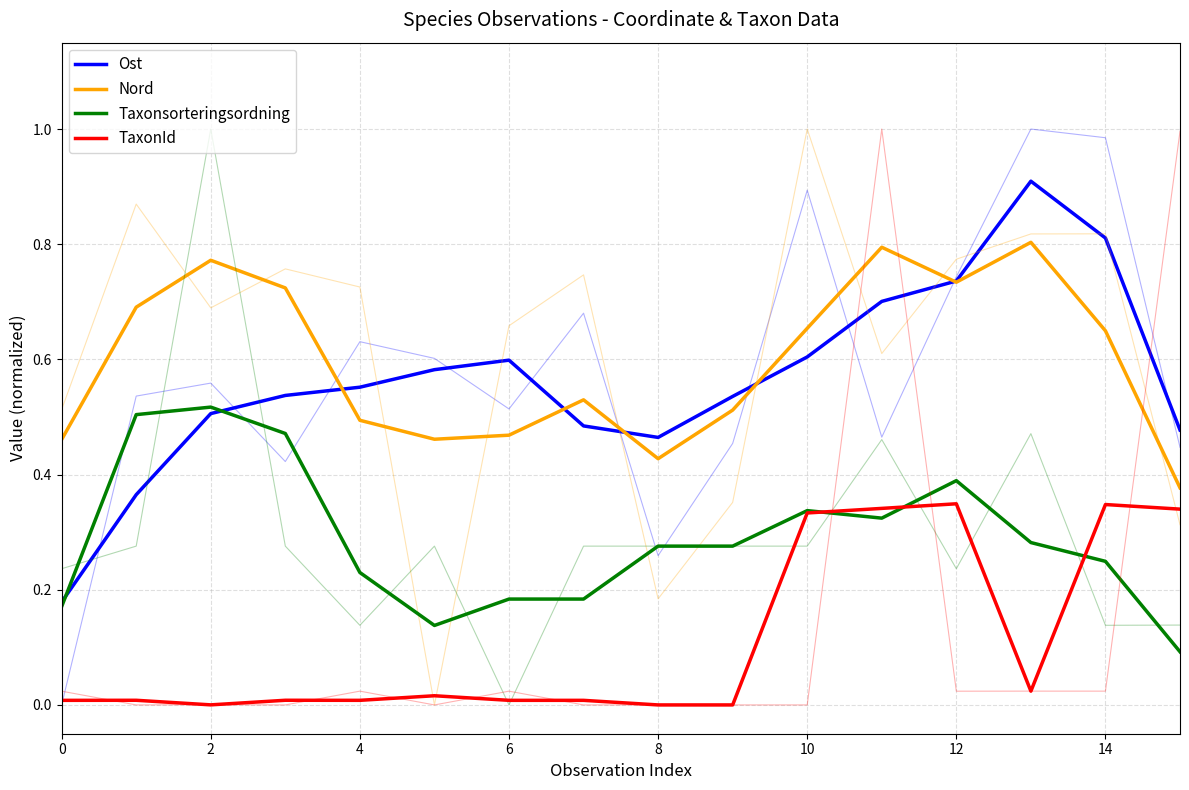

How many interior local valleys does the Taxonsorteringsordning series have?

2